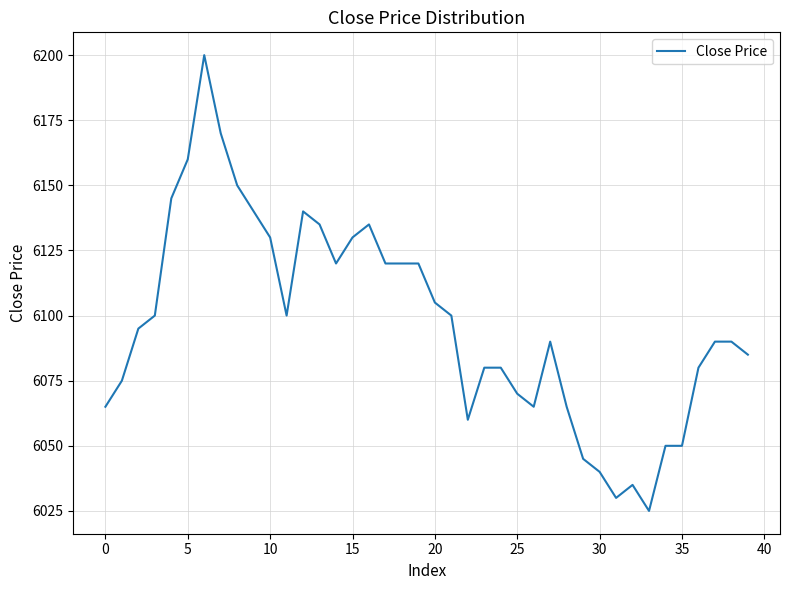

Reading left to right, list all the values displayed in this chart.

6065	6075	6095	6100	6145	6160	6200	6170	6150	6140	6130	6100	6140	6135	6120	6130	6135	6120	6120	6120	6105	6100	6060	6080	6080	6070	6065	6090	6065	6045	6040	6030	6035	6025	6050	6050	6080	6090	6090	6085